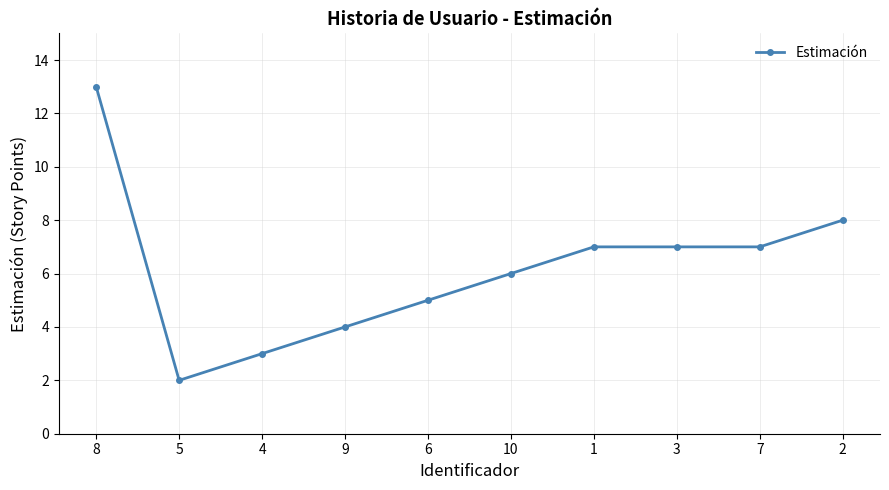

At which label does the data first exceed 7?

8